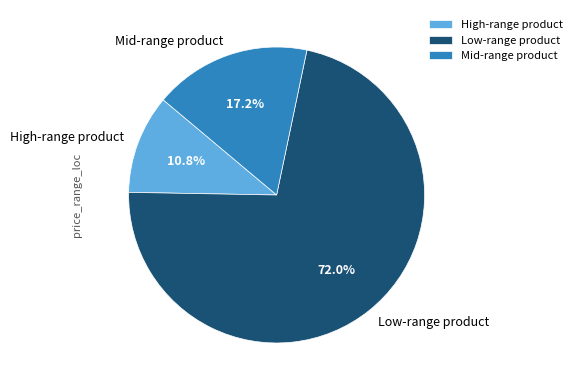

To the nearest percent, what is the average slice percentage?

33%